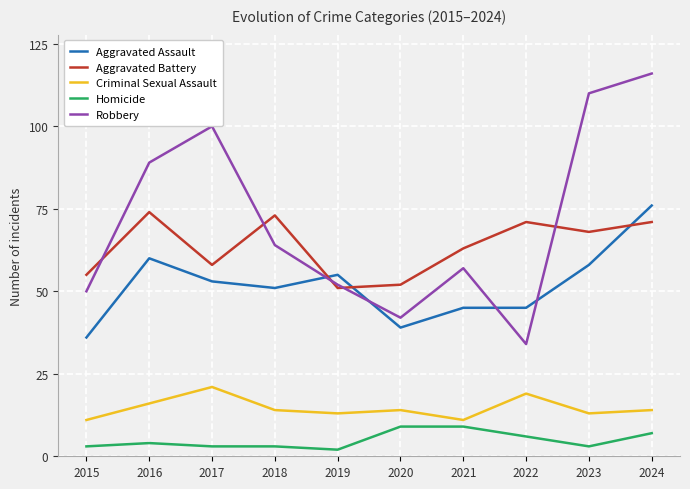

Is it true that Robbery equals 177 at 2024?

False